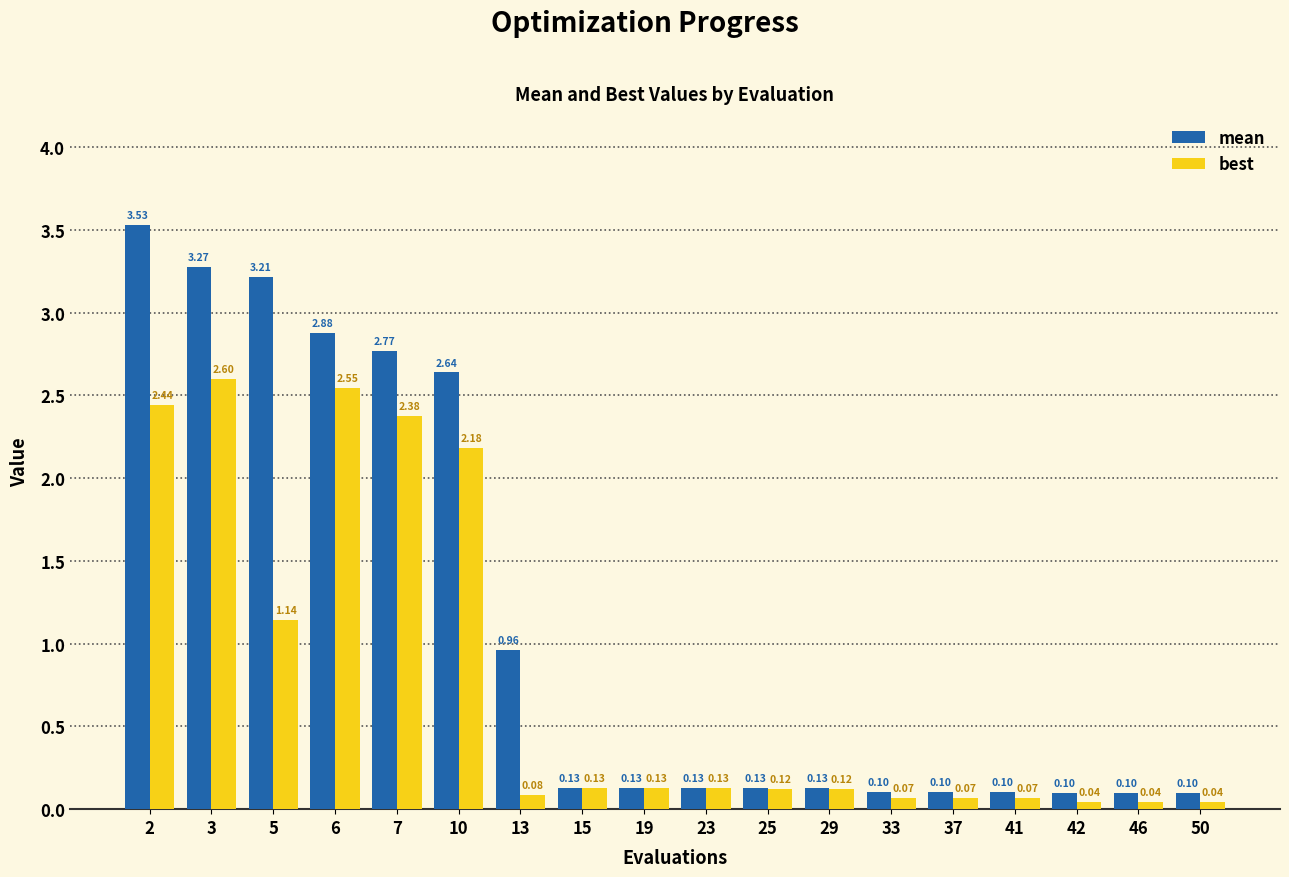

At which category is the sum across all series the highest?

2